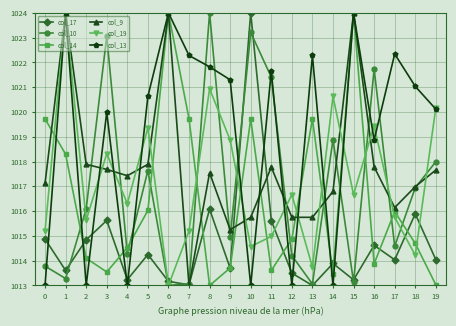

Between 2 and 10, which series saw the biggest shift?

col_17